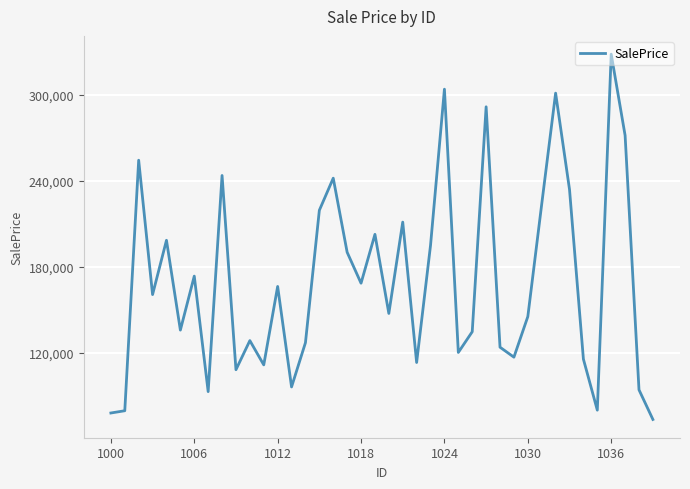

What is the minimum value shown in the chart?

73402.4